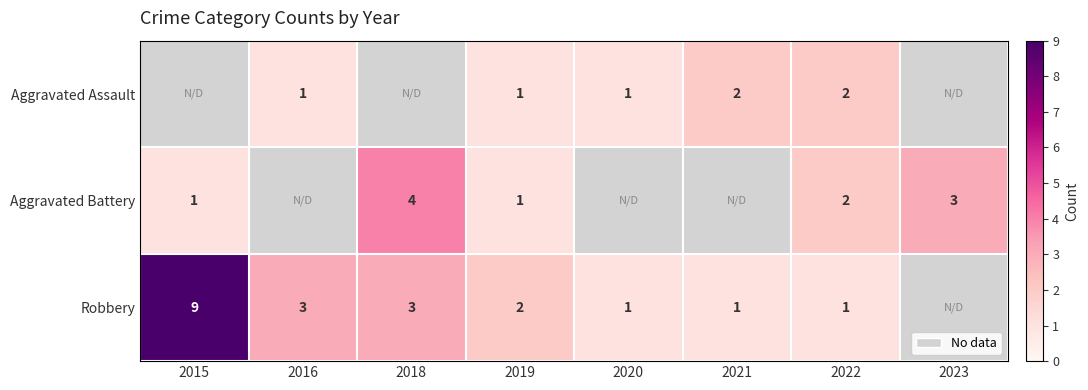

Is the value of Aggravated Assault at 2021 greater than the value of Robbery at 2021?

Yes